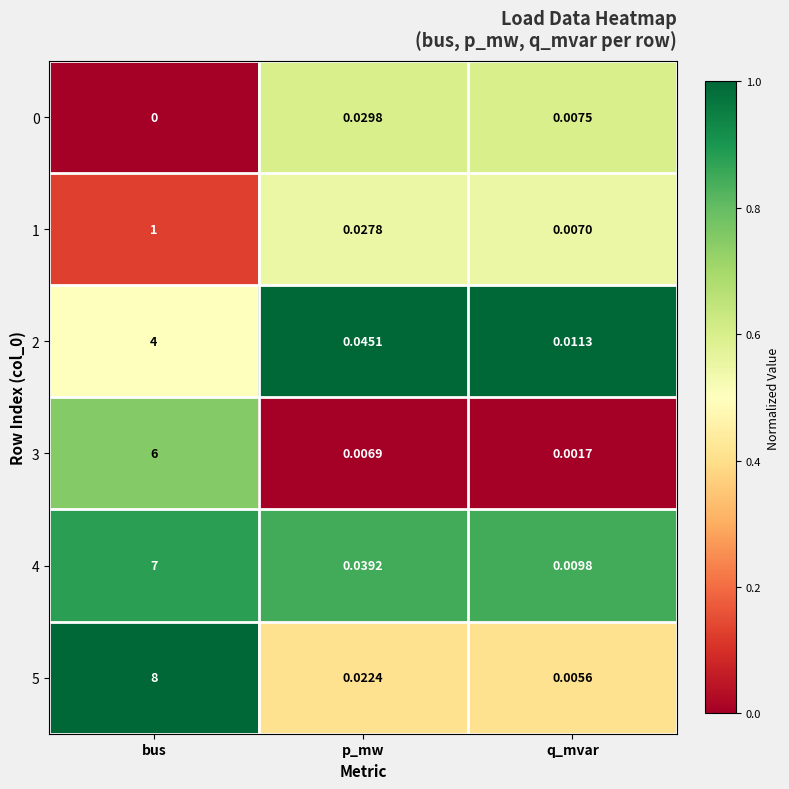

How many distinct data groups are displayed?

6